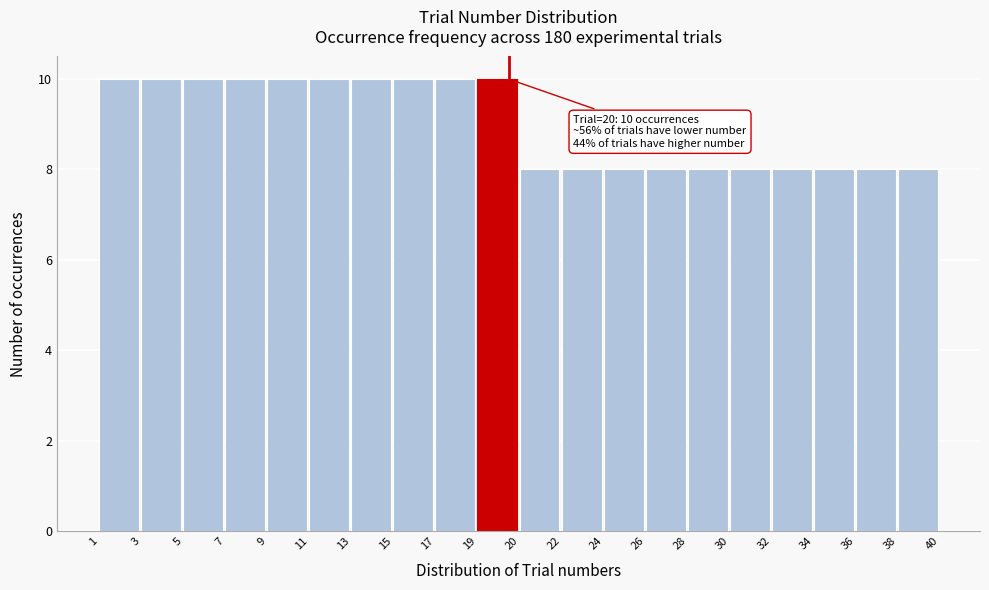

Reading right to left, list all the values displayed in this chart.

38=8	36=8	34=8	32=8	30=8	28=8	26=8	24=8	22=8	20=8	19=10	17=10	15=10	13=10	11=10	9=10	7=10	5=10	3=10	1=10